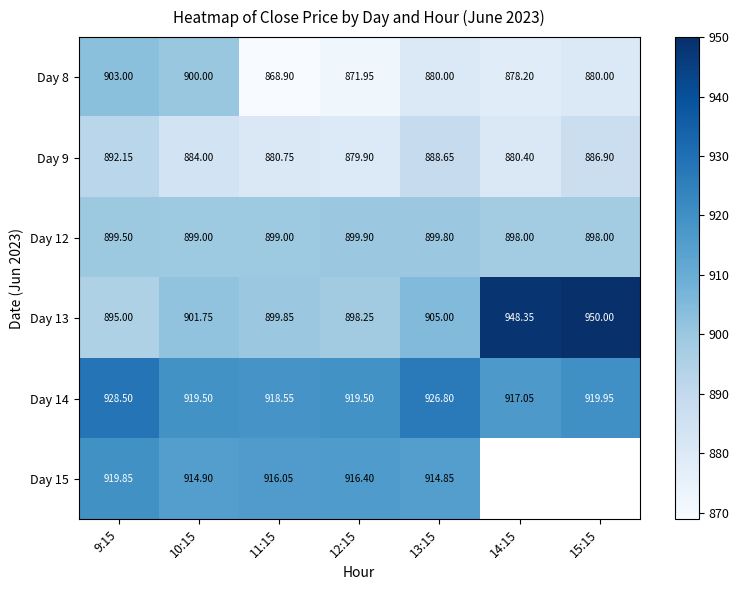

What is the total value across all series at 11:15?

5383.1